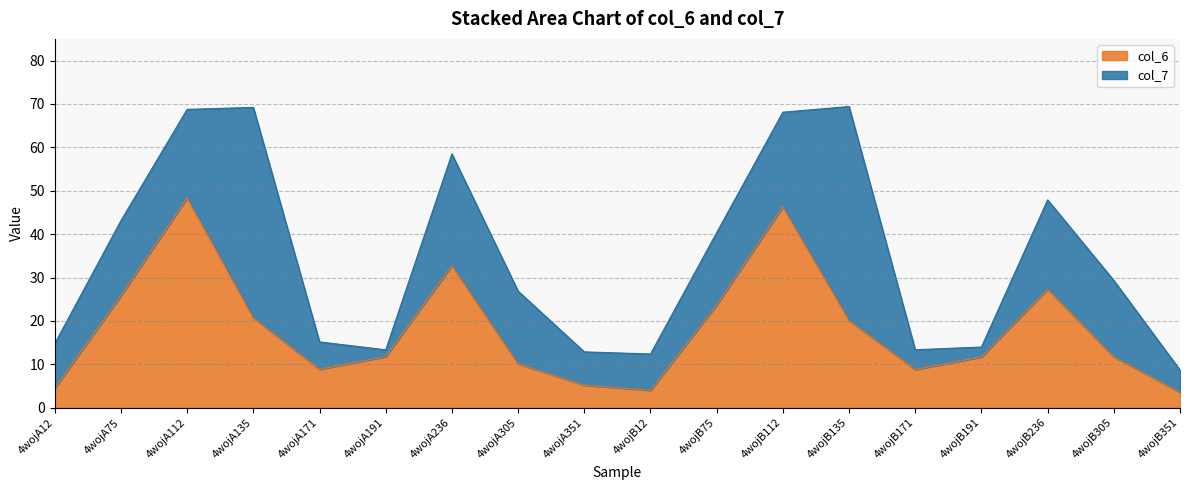

Reading left to right, what are all the values shown in this chart?

4.5	25.8	48.4	20.7	8.9	11.8	32.7	10.1	5.2	4.0	23.7	46.3	20.1	8.8	11.7	27.3	11.7	3.6